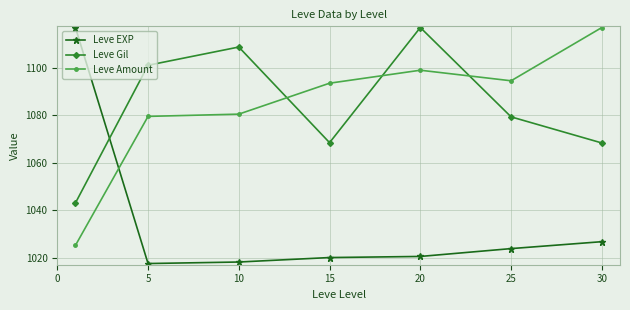

At how many categories does at least one series exceed 1037?

7